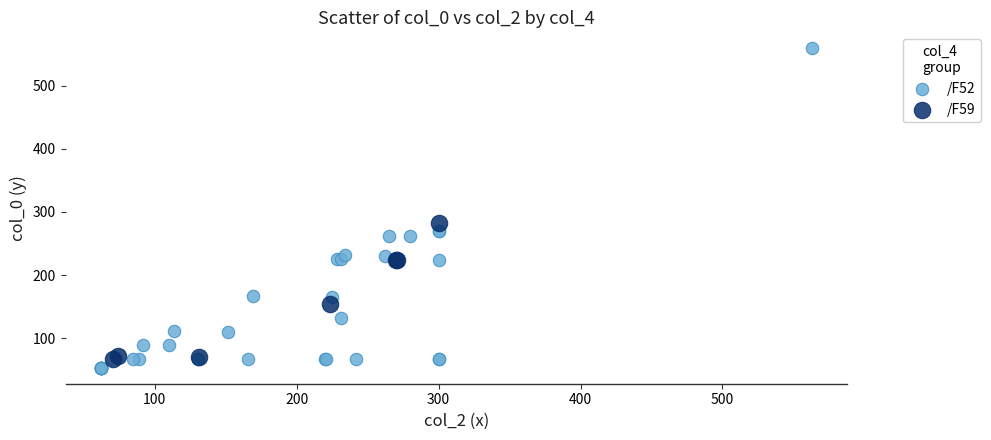

What are all the series names shown in the legend?

/F52, /F59